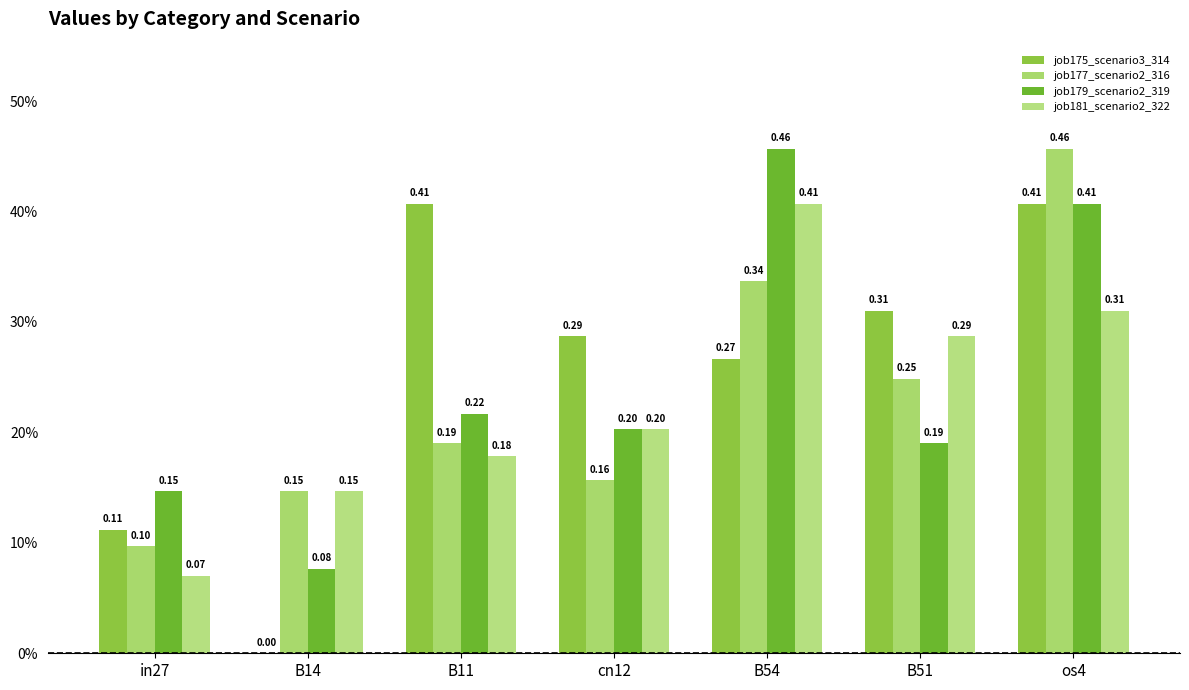

Which series has the largest range (max minus min)?

job175_scenario3_314